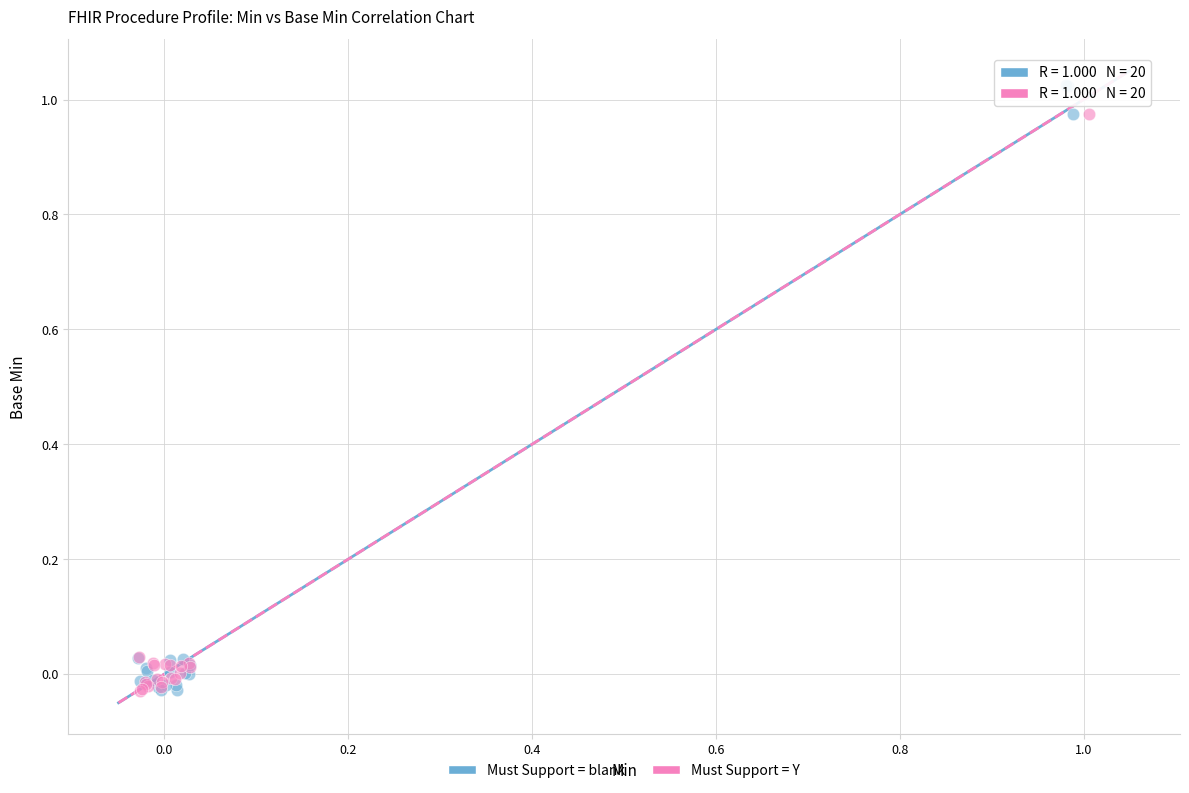

Which series contains the highest Y value?

Must Support = blank